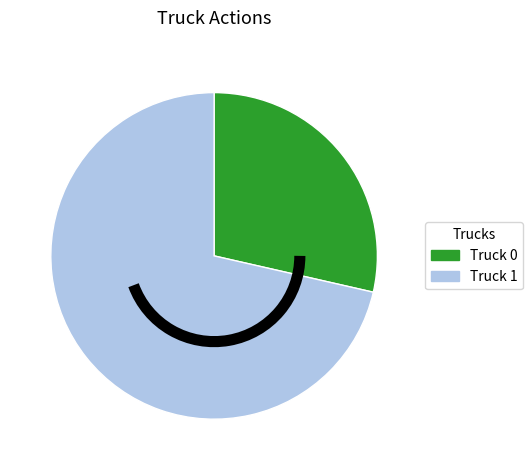

Rank the categories by value from highest to lowest.

Truck 1, Truck 0